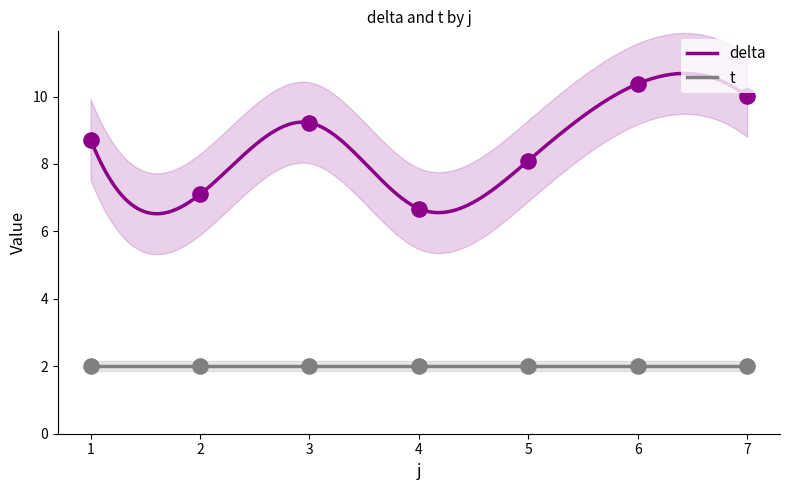

Which series has the widest spread of Y values?

delta